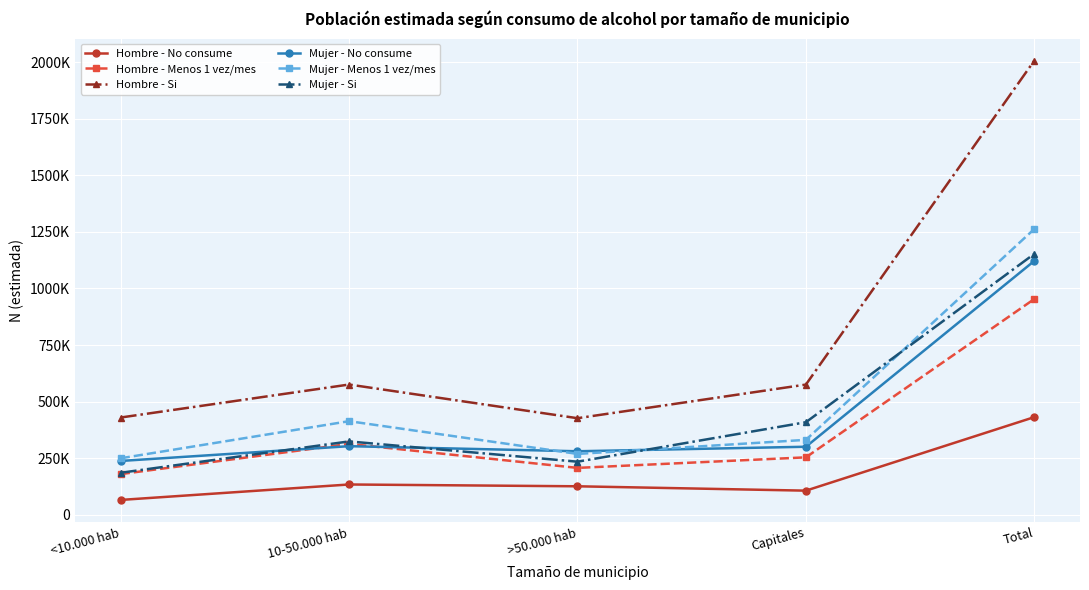

What is the sum of the Hombre - Menos 1 vez/mes values at 10-50.000 hab and >50.000 hab?

520231